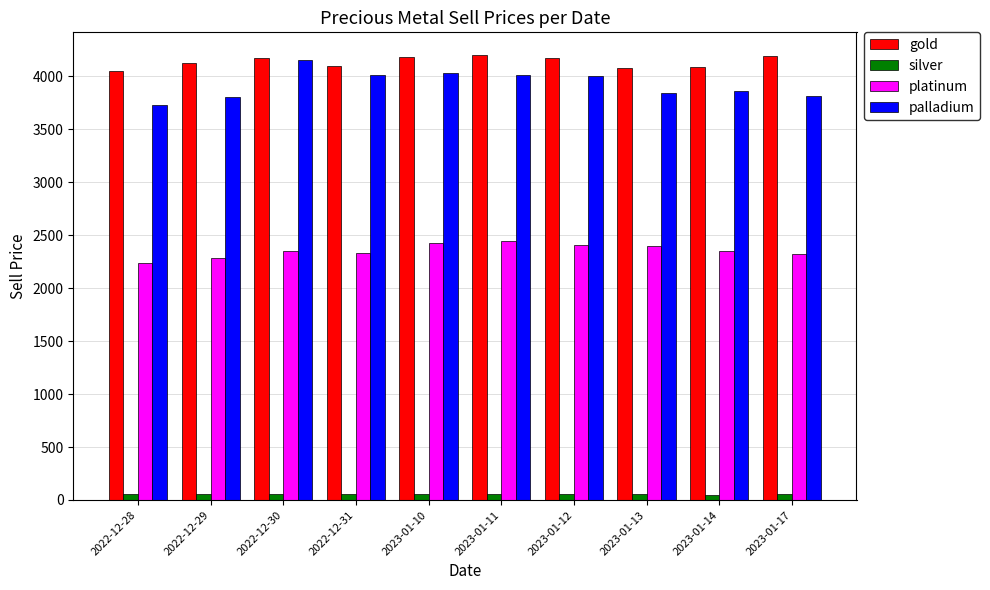

Rank the series at 2023-01-13 from highest to lowest value.

gold, palladium, platinum, silver